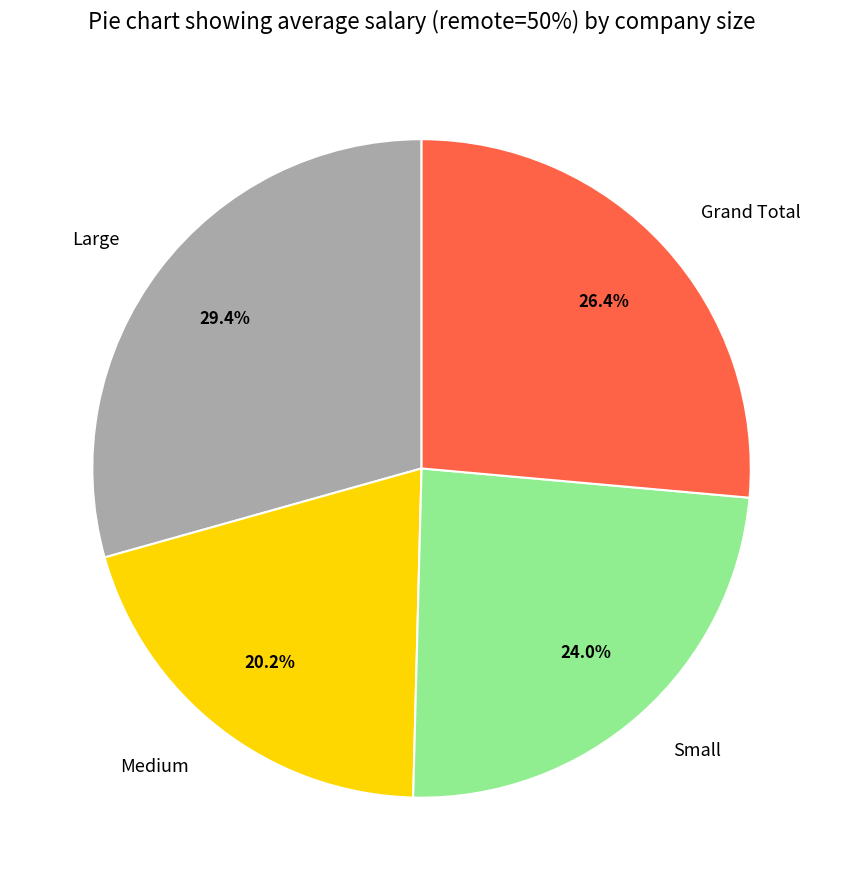

What percentage is the Grand Total slice, to the nearest percent?

26%